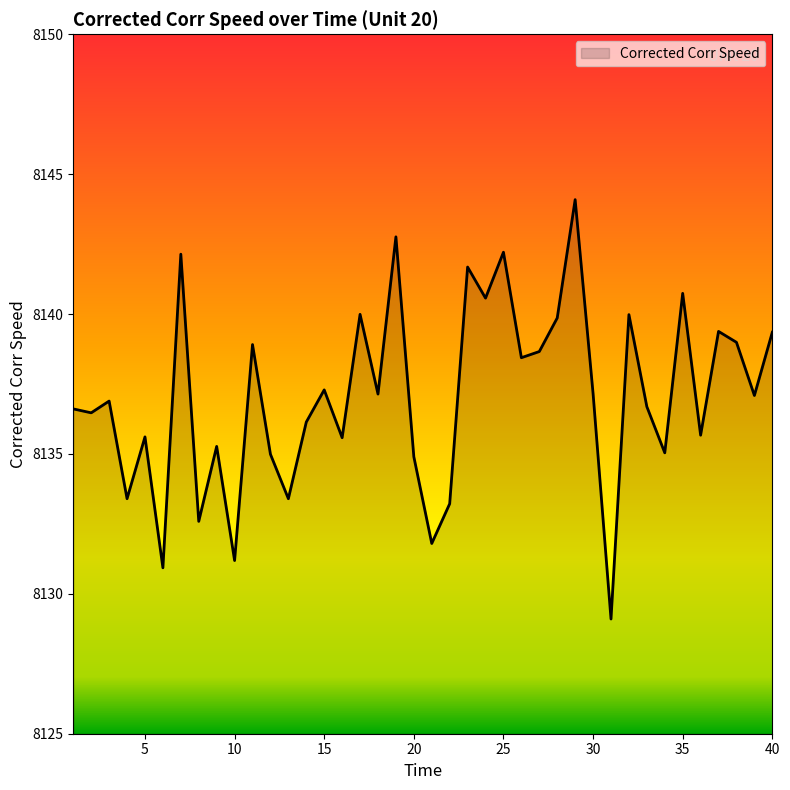

What is the difference between the maximum and minimum values?

15.0